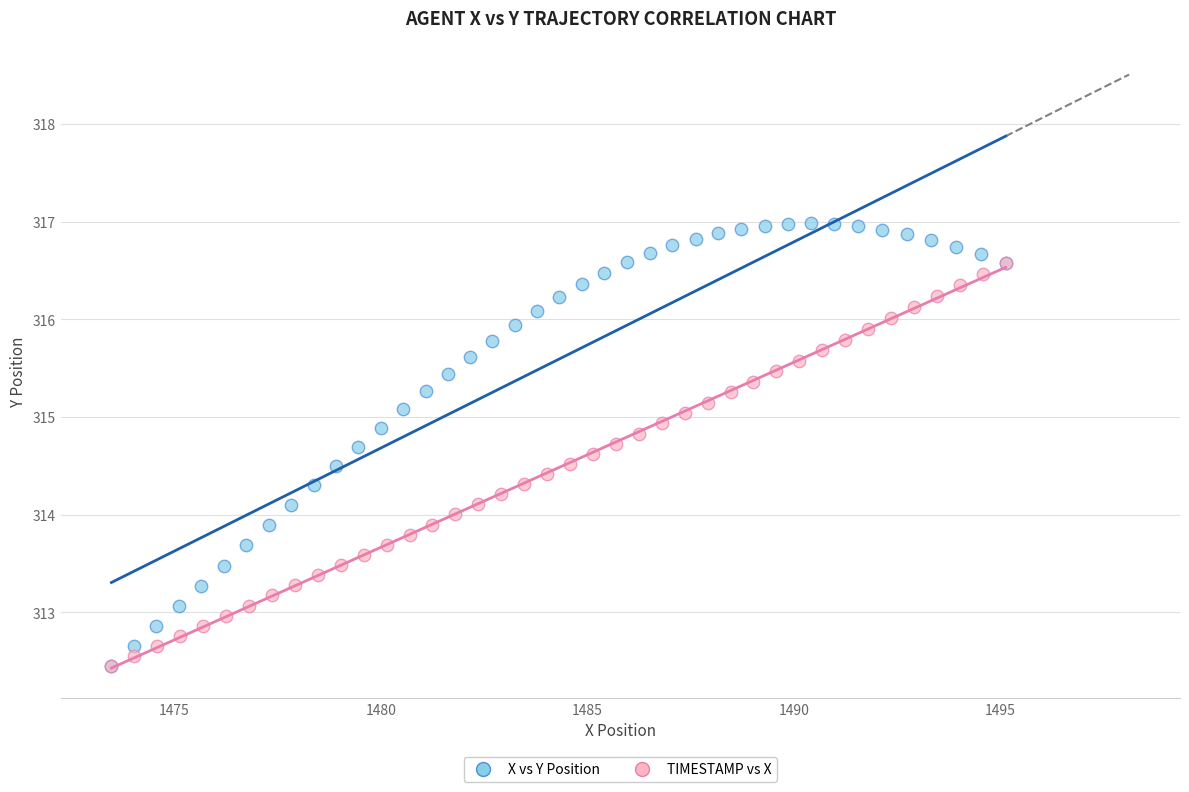

Which series has the largest Y range (max minus min)?

X vs Y Position